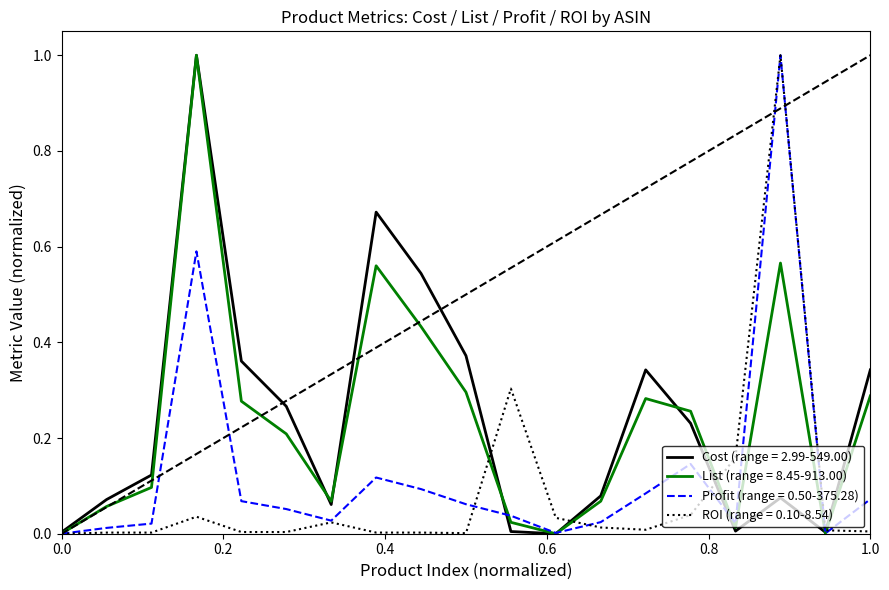

What are all the series names shown in the legend?

Cost (range = 2.99-549.00), List (range = 8.45-913.00), Profit (range = 0.50-375.28), ROI (range = 0.10-8.54)